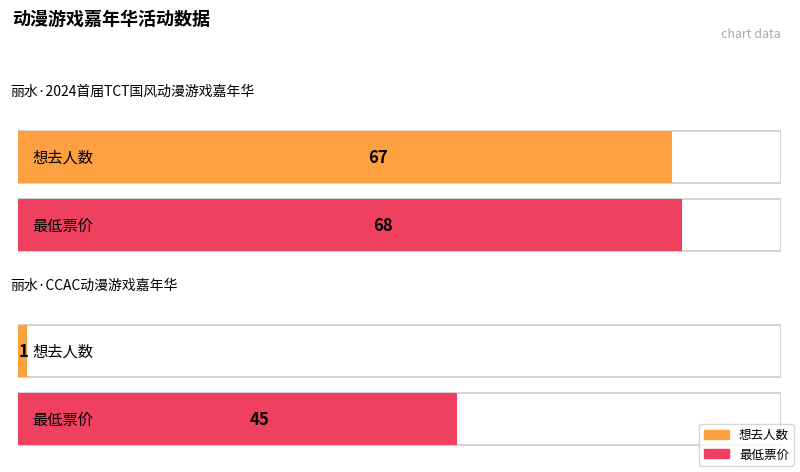

What is the value of the 最低票价 bar at the 2nd from the left?

45